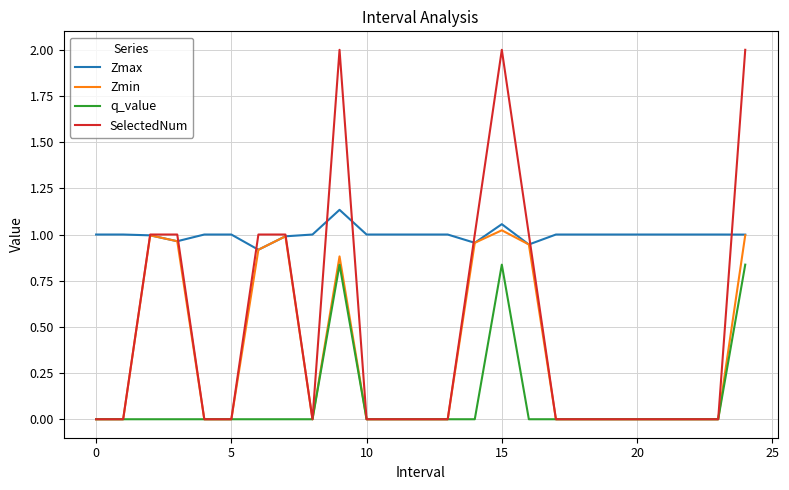

Which series has the largest total across all categories?

Zmax